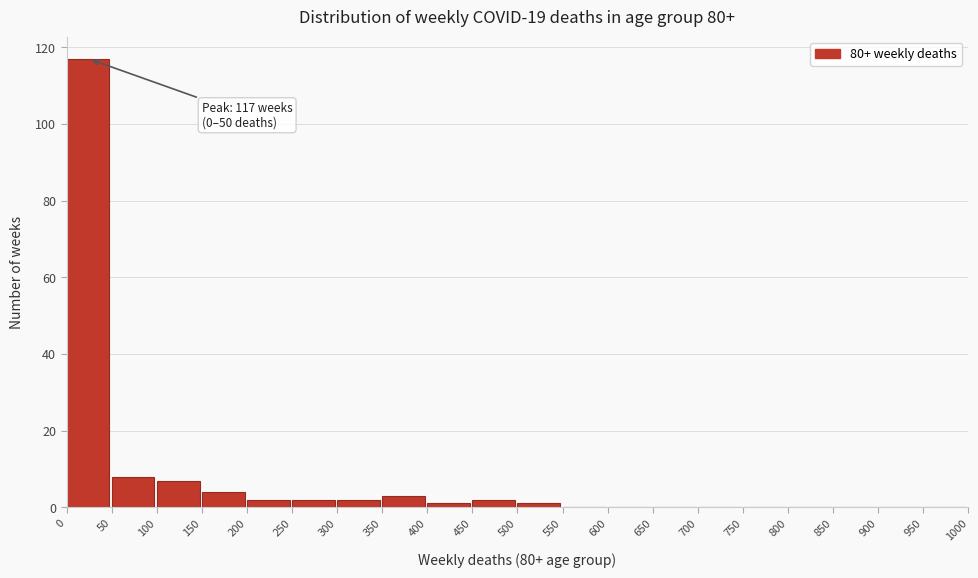

Which range on the x-axis has the tallest bar?

0 to 50